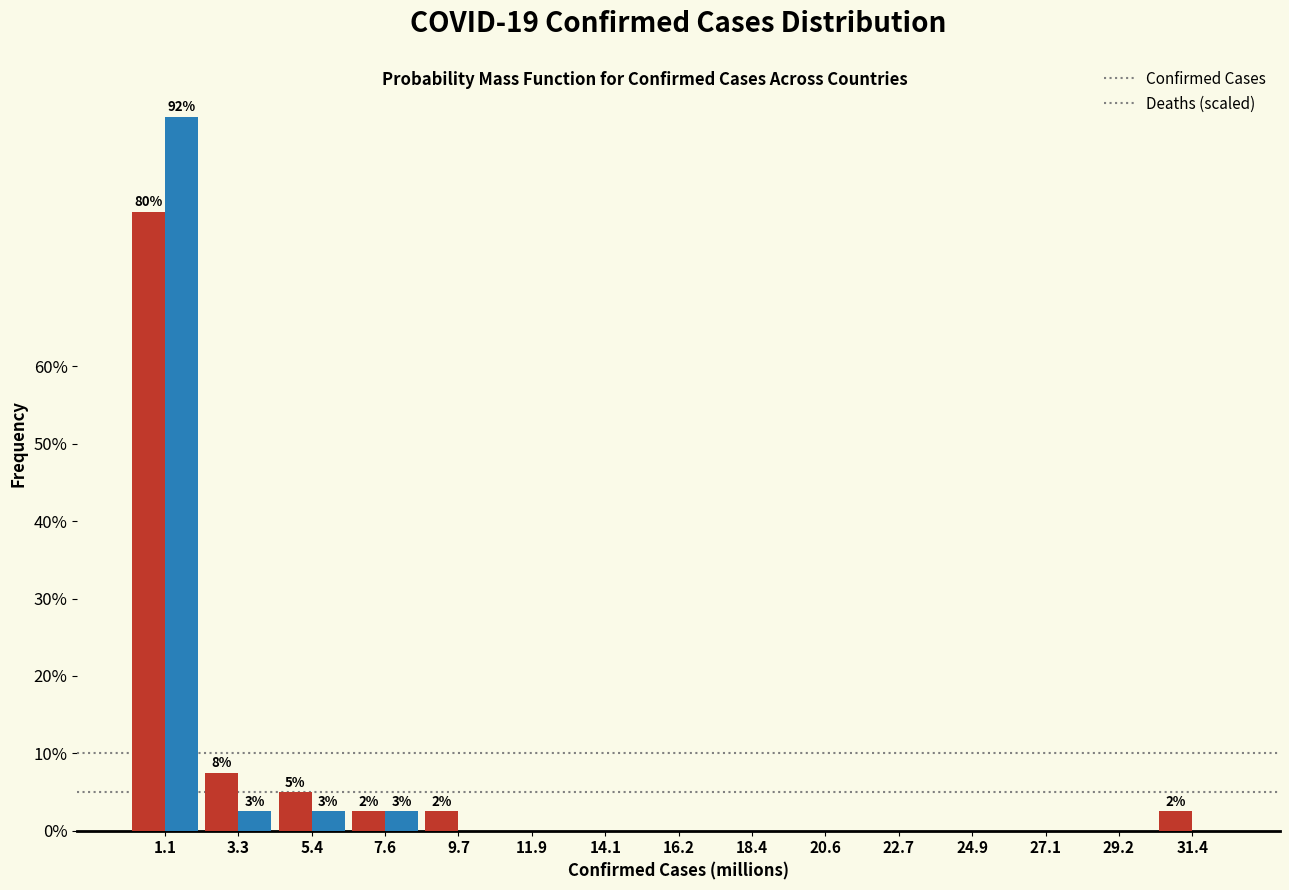

Reading left to right, transcribe all the data shown in this chart.

Confirmed Cases: 1.1=80.0	3.3=7.5	5.4=5.0	7.6=2.5	9.7=2.5	11.9=0.0	14.1=0.0	16.2=0.0	18.4=0.0	20.6=0.0	22.7=0.0	24.9=0.0	27.1=0.0	29.2=0.0	31.4=2.5
Deaths (scaled): 1.1=92.3	3.3=2.6	5.4=2.6	7.6=2.6	9.7=0.0	11.9=0.0	14.1=0.0	16.2=0.0	18.4=0.0	20.6=0.0	22.7=0.0	24.9=0.0	27.1=0.0	29.2=0.0	31.4=0.0